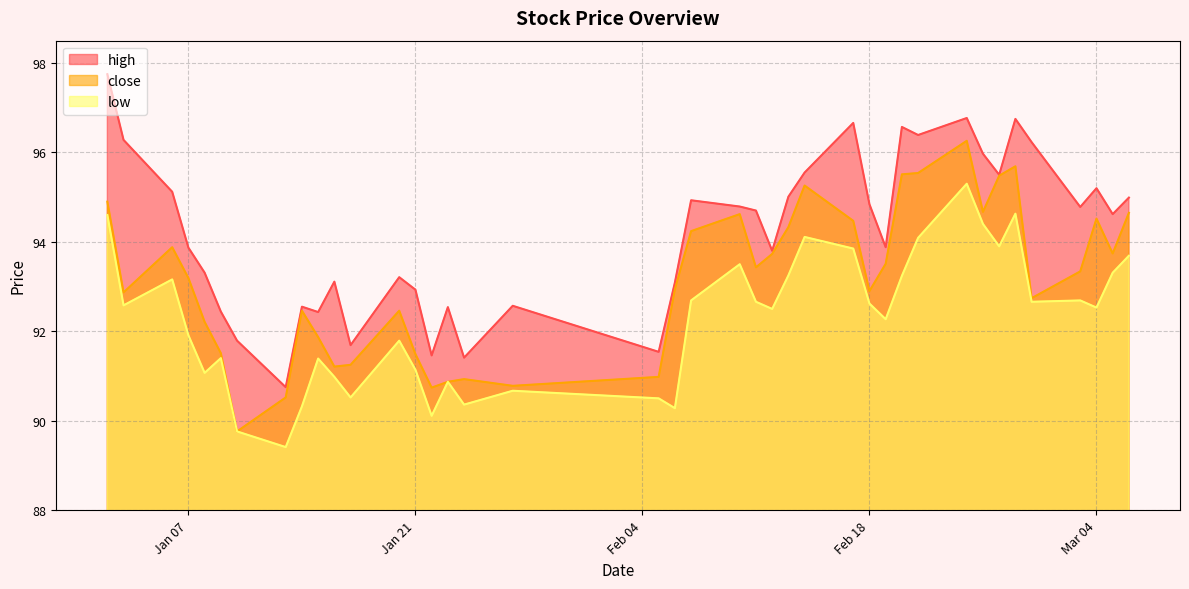

Does the chart have visible grid lines?

Yes